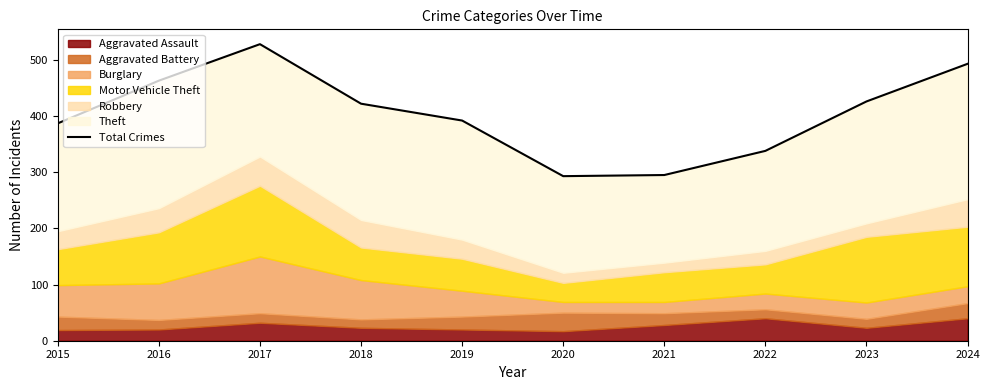

What is the sum of all values?

4037